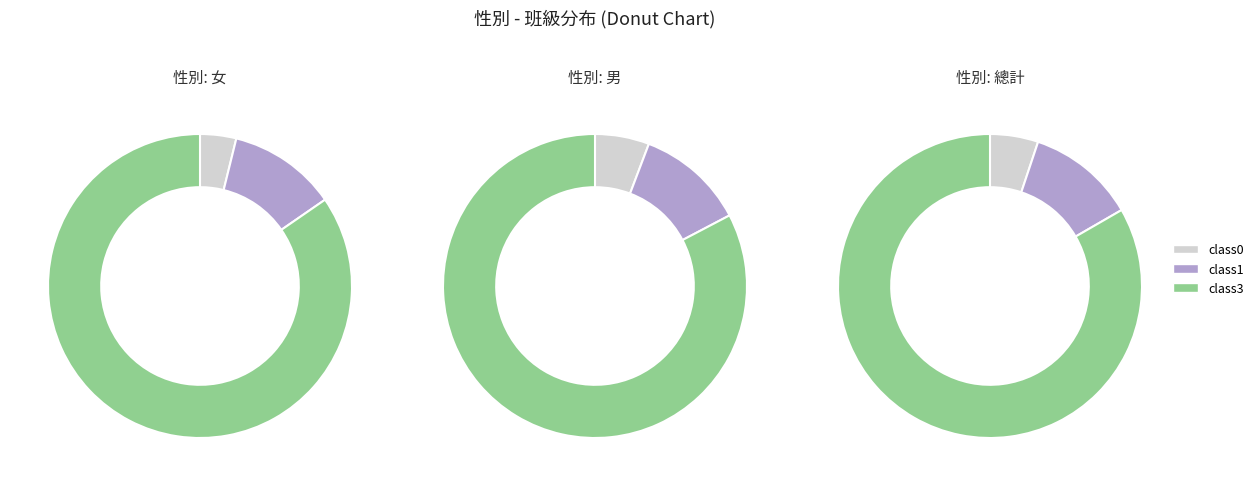

Do class3 and class1 together represent more than half of the pie?

Yes